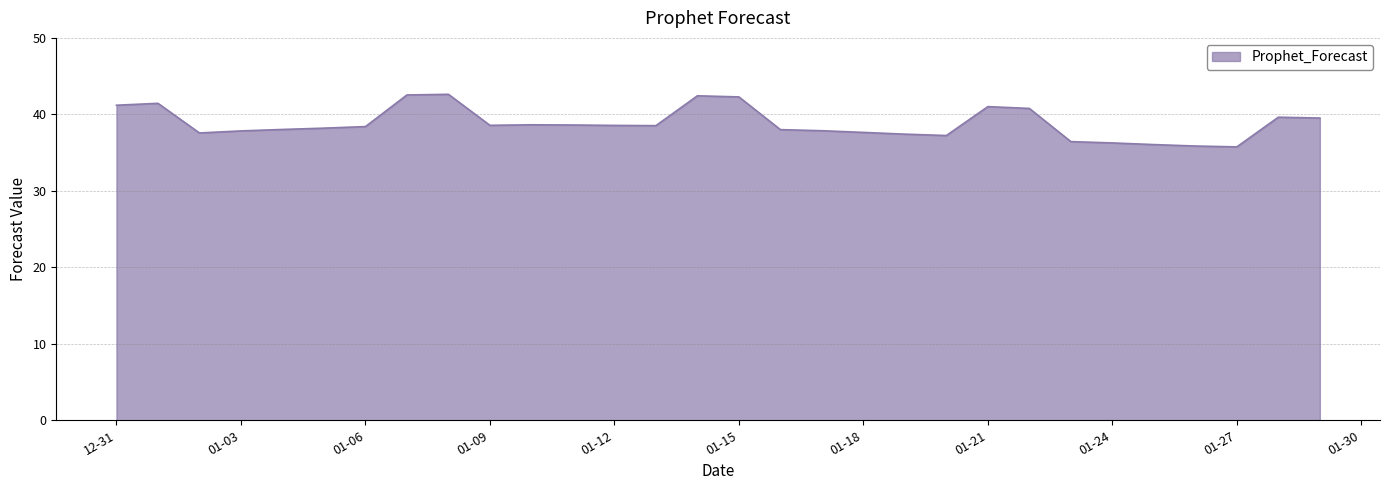

What is the difference between the maximum and minimum values?

6.9